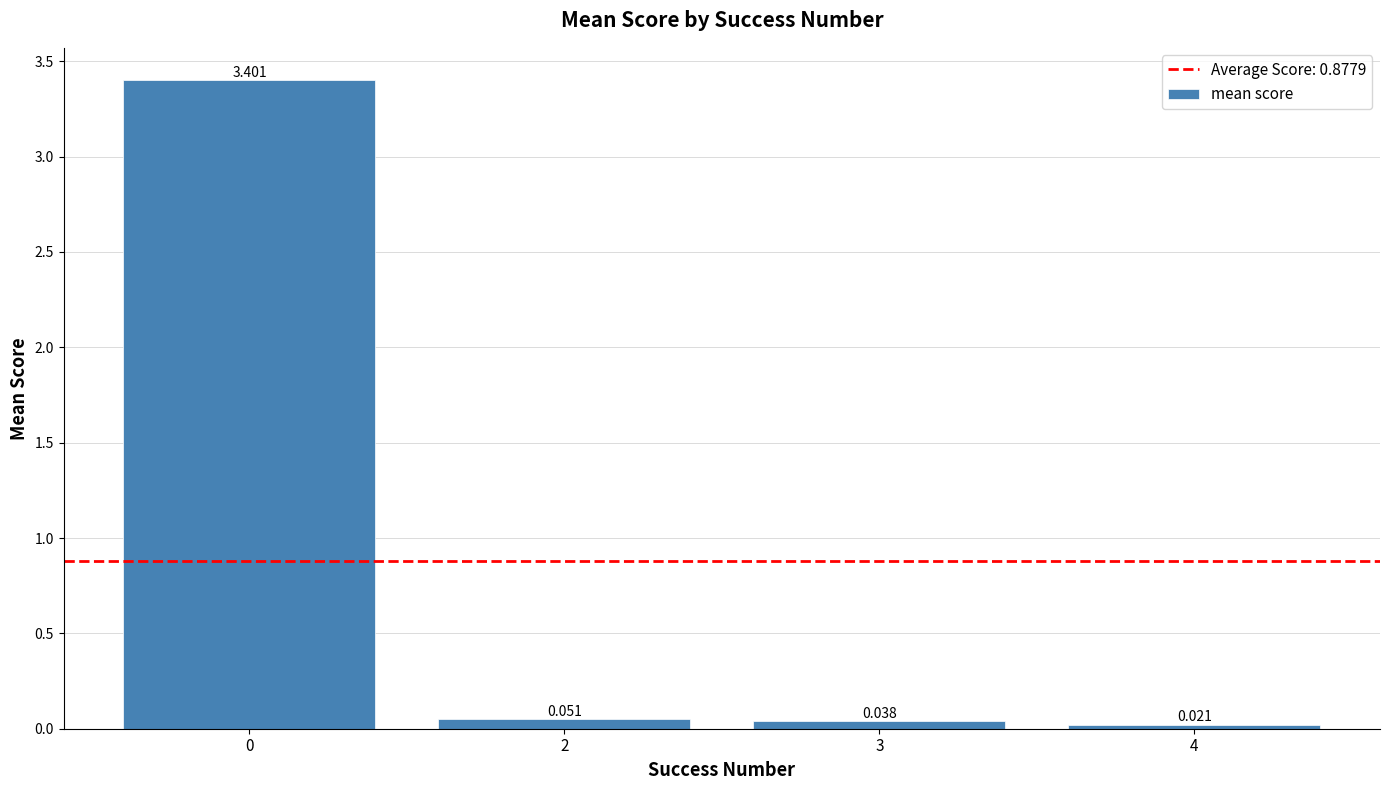

How many bars are there in total?

4